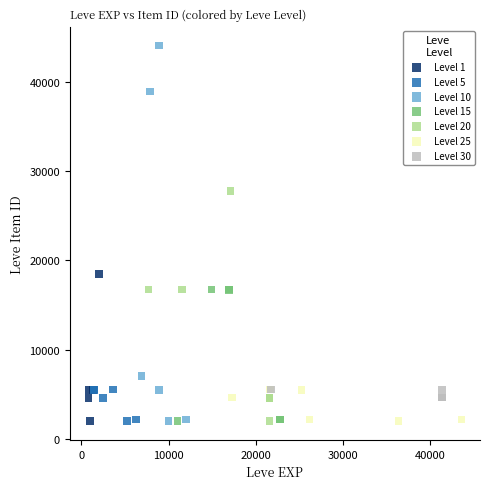

Which series has the widest spread of Y values?

Level 10